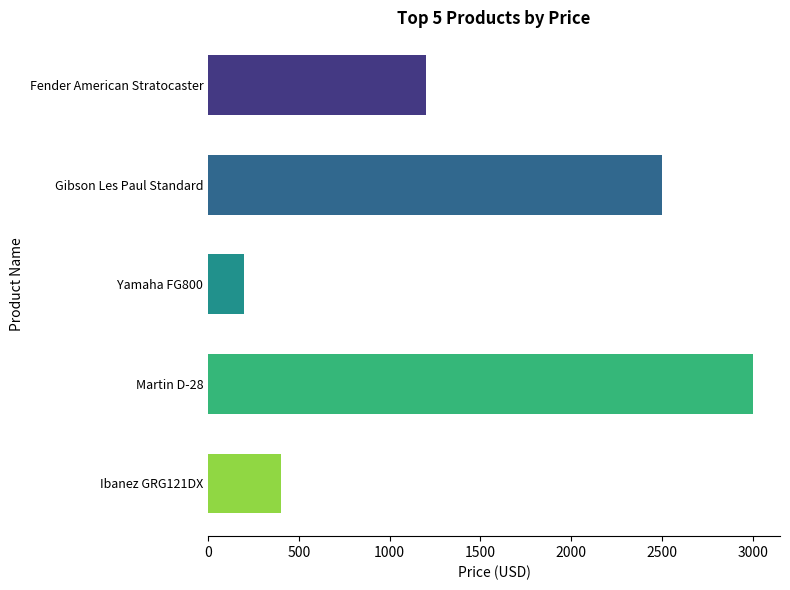

What is the minimum value shown in the chart?

200